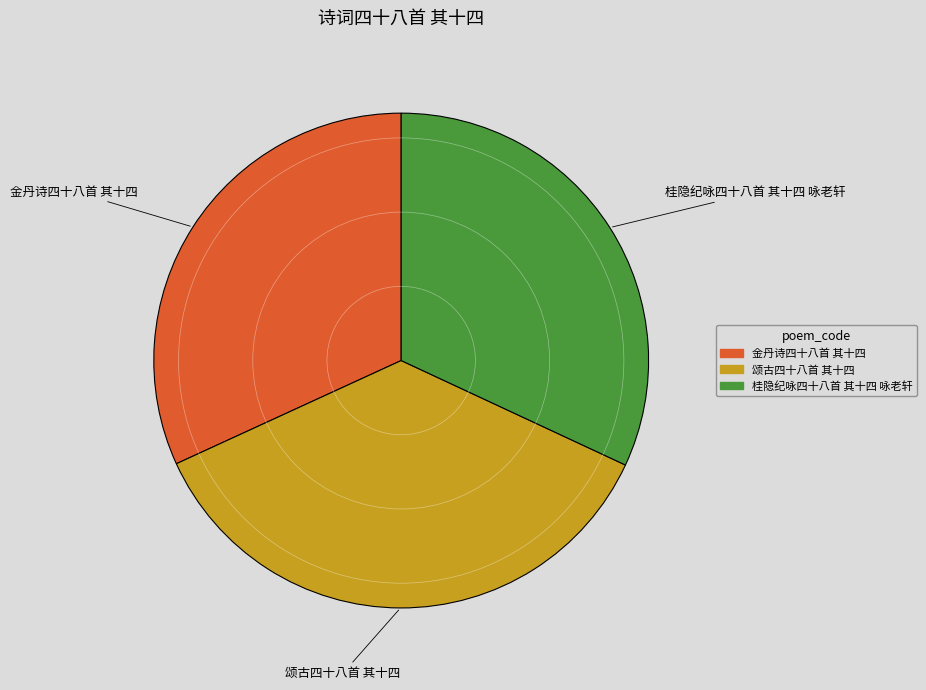

Approximately how many times larger is the value at 金丹诗四十八首 其十四 compared to 桂隐纪咏四十八首 其十四 咏老轩?

1.0